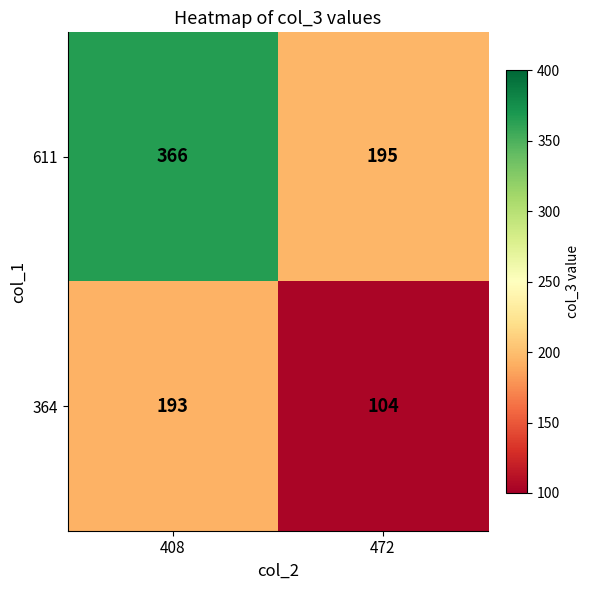

Where is 611 nearest to the value 280?

472